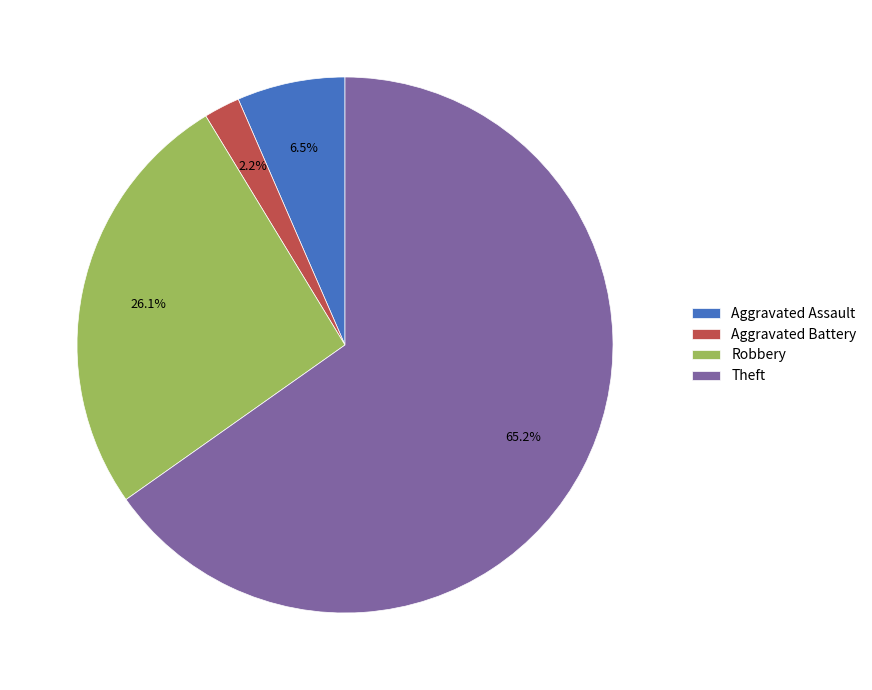

What is the largest slice in the pie chart?

Theft